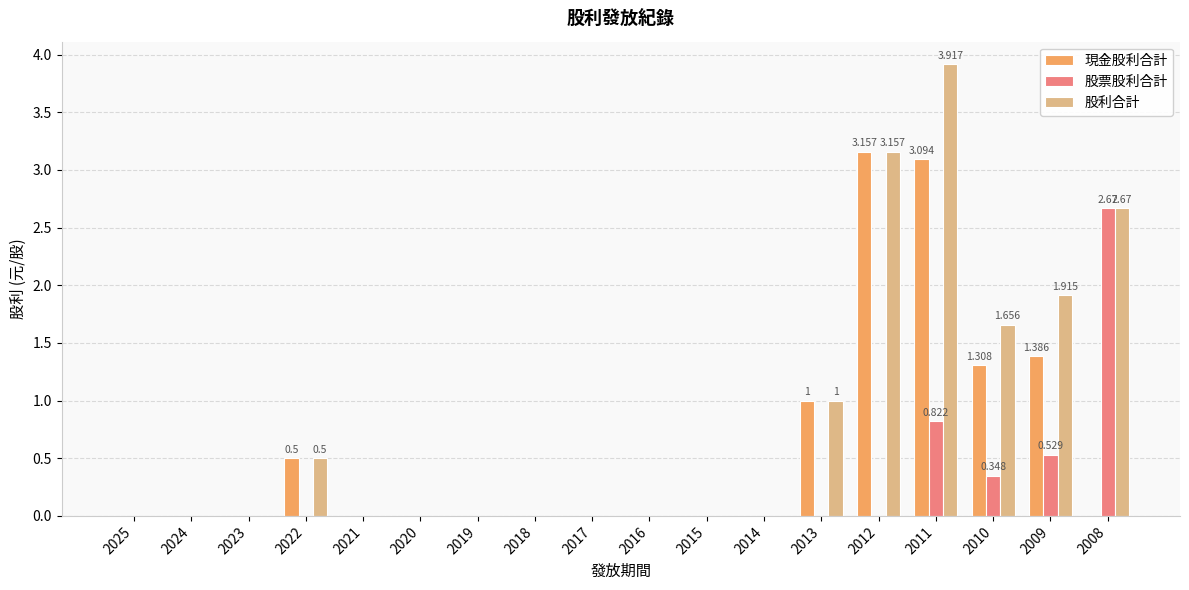

What is the spread (max minus min) of values at 2013?

1.0